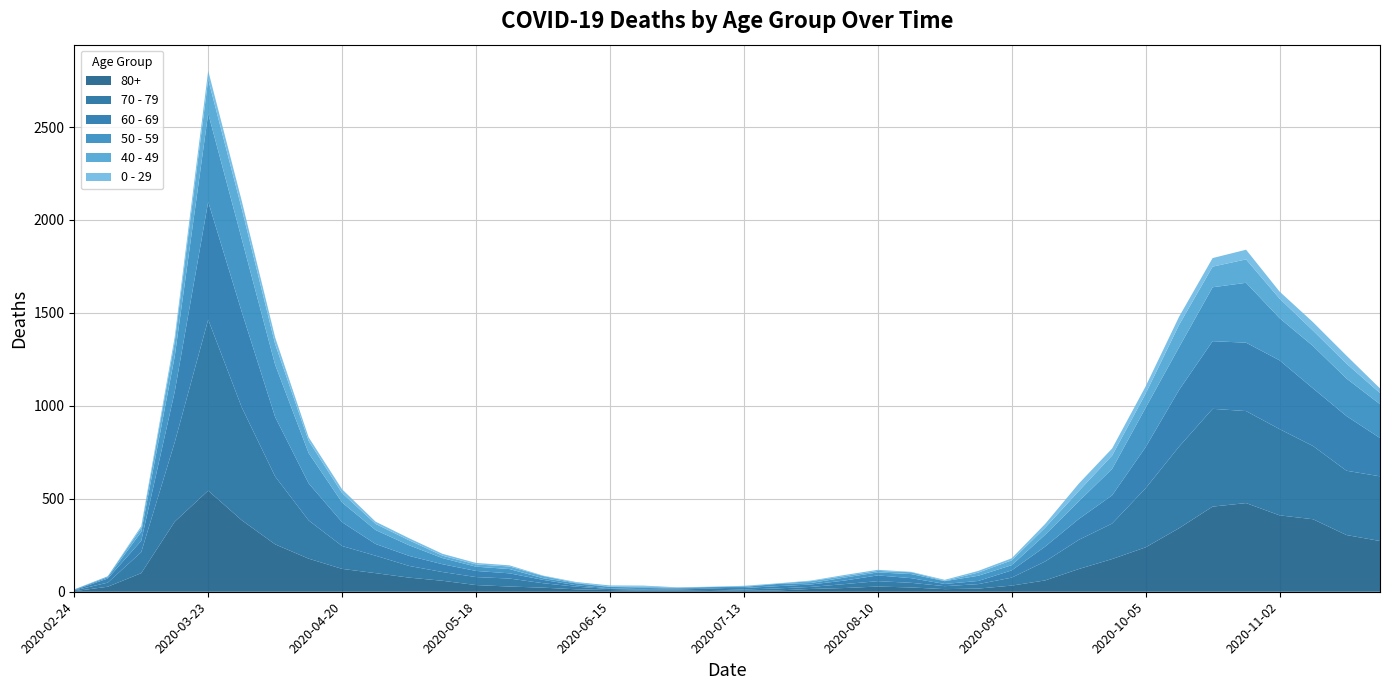

Reading left to right, list all the values displayed in this chart.

80+: 3	27	100	377	544	385	255	178	123	100	76	59	36	28	22	13	9	6	7	9	5	7	15	20	28	23	14	17	33	61	122	176	239	342	458	477	411	390	305	273
70 - 79: 4	22	113	427	920	608	365	206	123	94	63	47	43	43	24	14	6	5	5	8	7	11	11	21	29	25	16	24	43	102	157	191	318	439	526	495	464	394	346	348
60 - 69: 2	22	61	272	634	514	320	199	128	63	54	42	33	28	18	8	3	3	6	3	8	12	13	19	31	25	12	17	39	80	112	152	221	305	364	368	370	310	294	206
50 - 59: 3	7	48	190	475	392	281	163	106	75	57	33	23	23	9	10	8	9	3	5	6	12	8	16	16	22	15	28	28	64	95	142	212	230	290	322	227	228	202	182
40 - 49: 0	5	21	79	183	163	111	66	51	33	27	13	12	14	12	3	2	5	1	1	4	2	10	8	8	10	2	17	26	38	55	72	76	120	111	126	105	83	80	60
0 - 29: 1	0	10	25	47	42	36	19	20	12	11	10	8	6	2	4	6	5	2	1	2	1	3	6	6	2	5	9	11	20	40	38	39	44	46	52	38	45	43	25